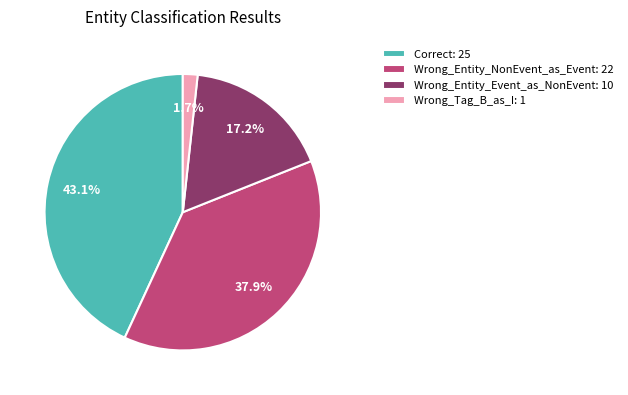

Do Wrong_Entity_NonEvent_as_Event and Wrong_Tag_B_as_I together represent more than half of the pie?

No